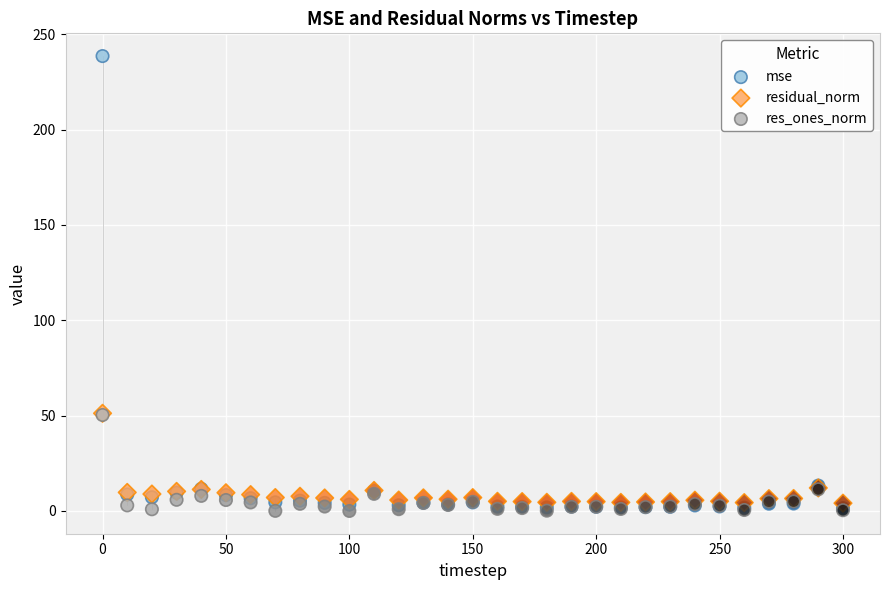

What are all the series names shown in the legend?

mse, residual_norm, res_ones_norm